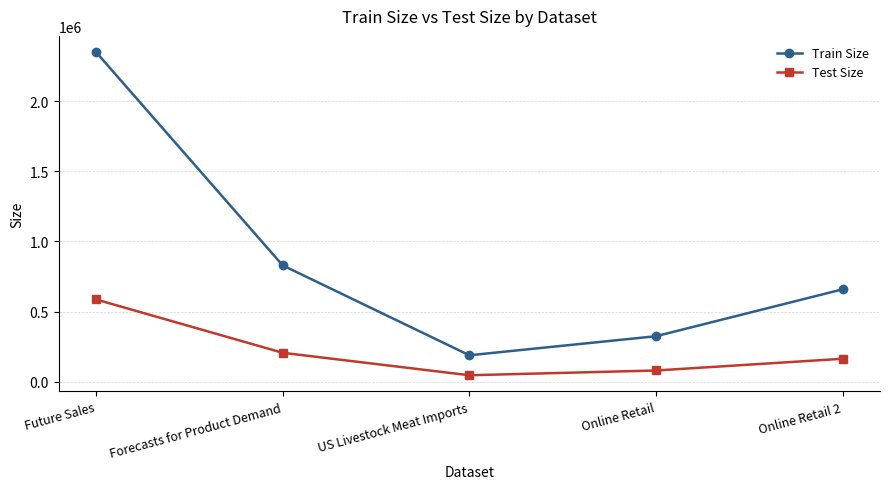

Read the Test Size value at Forecasts for Product Demand.

207468